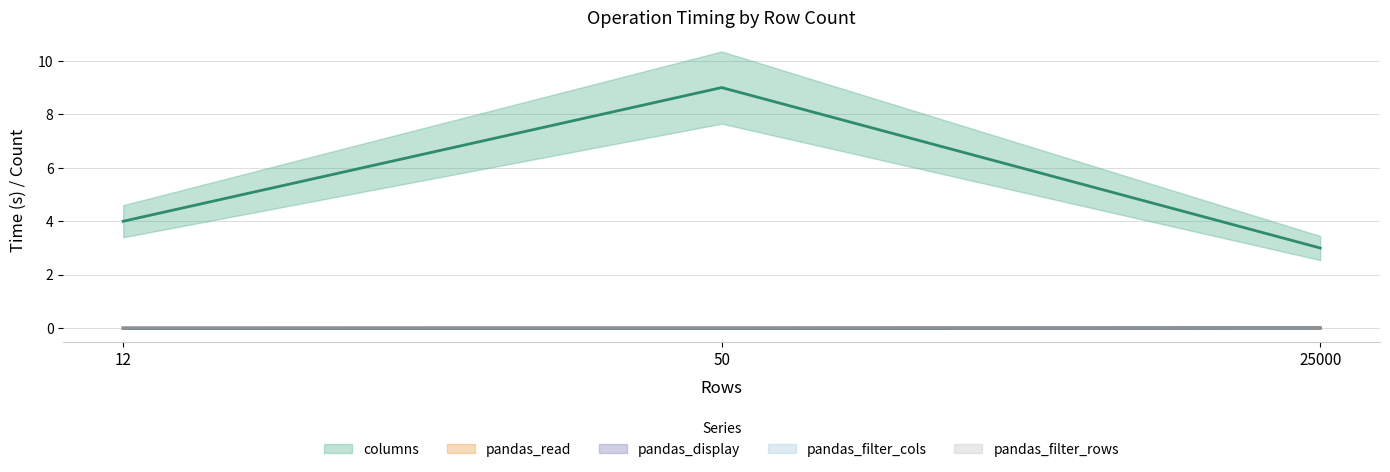

How many lines are shown in the chart?

5